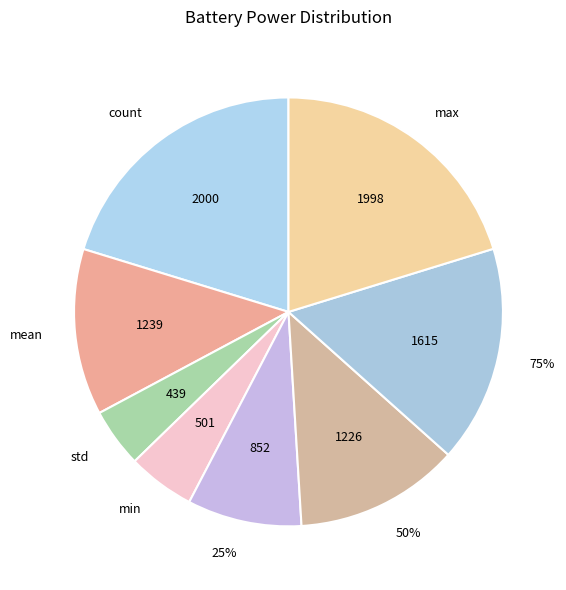

What is the change in value from count to mean?

-761.5